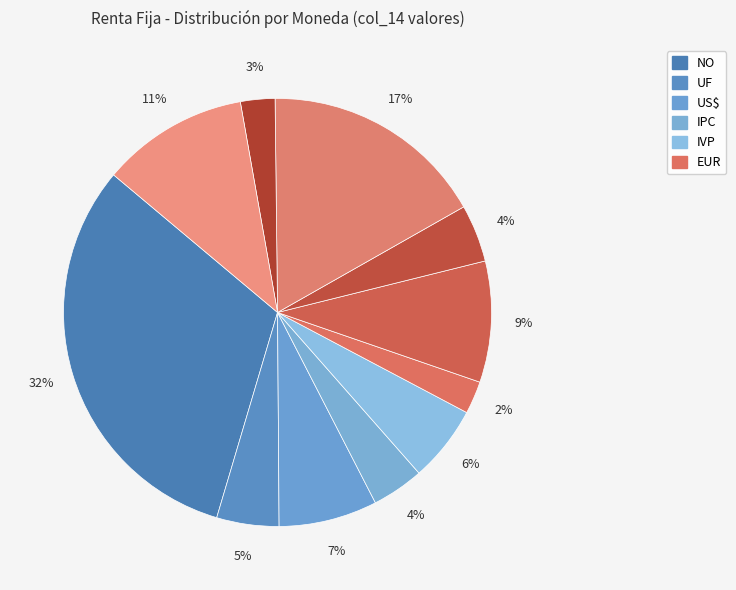

How many segments does this pie chart have?

11